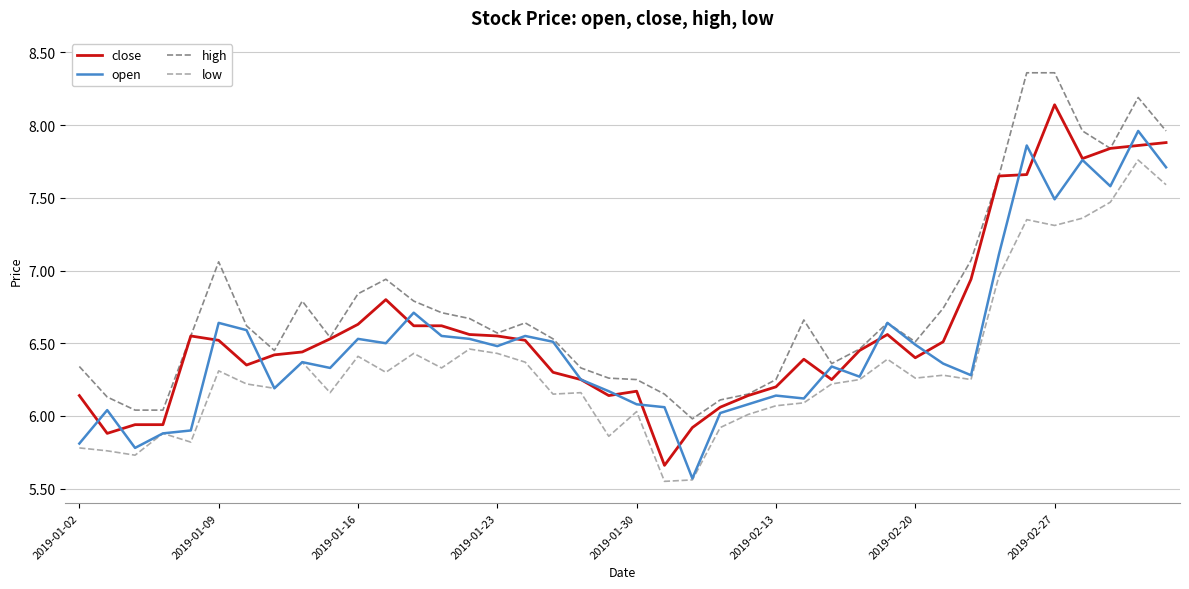

List the series in order of their peak value, lowest first.

low, open, close, high